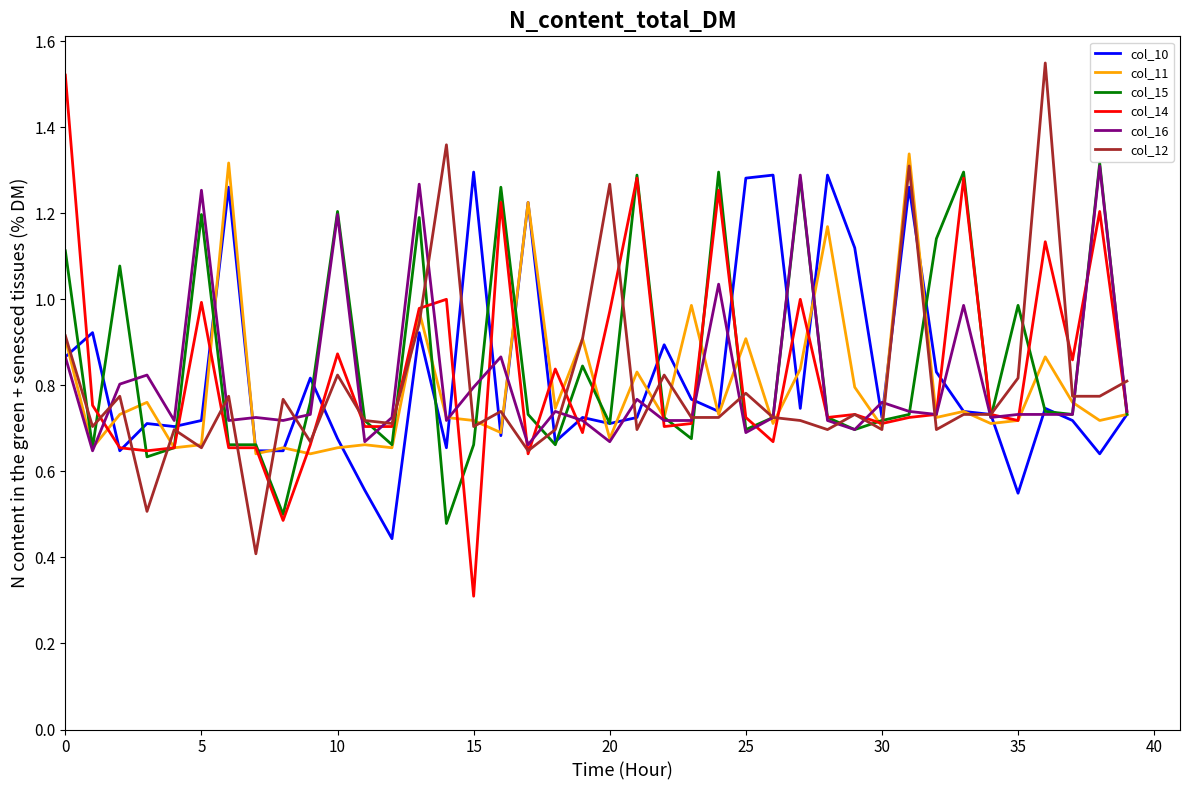

Which series has the widest spread of values?

col_14